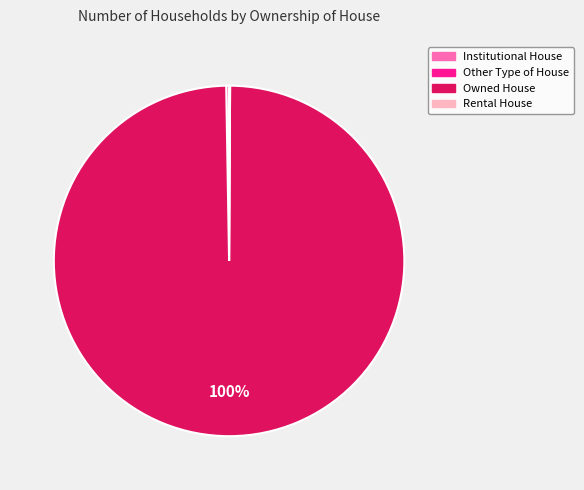

True or false: Owned House accounts for 92% of the total.

False